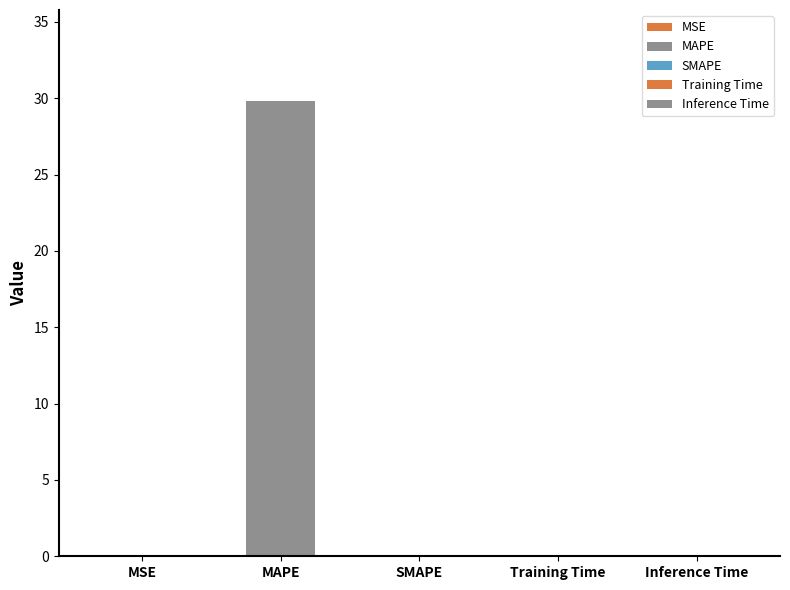

Between MAPE and SMAPE, which is larger?

MAPE